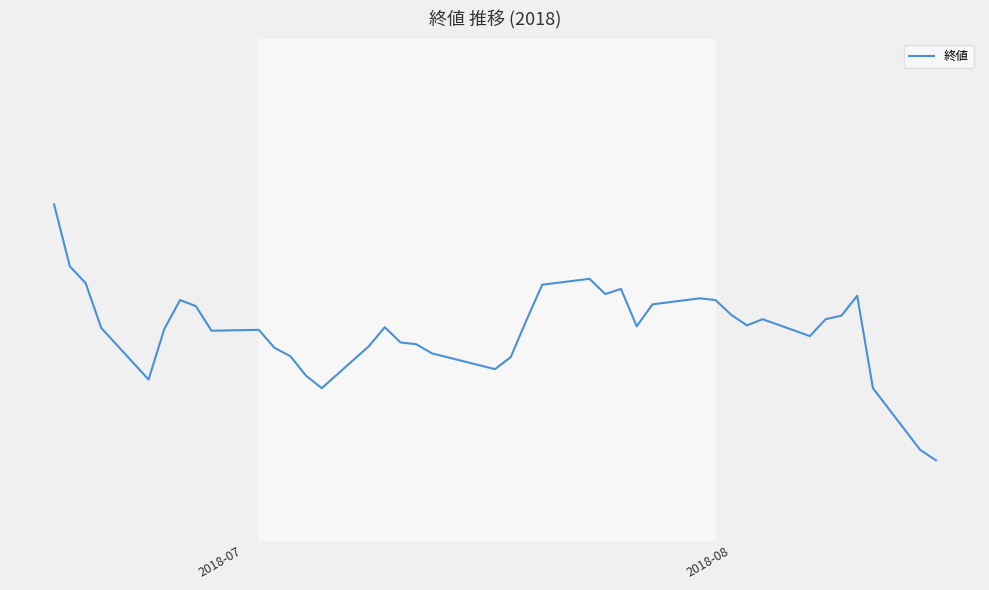

How many lines are shown in the chart?

1